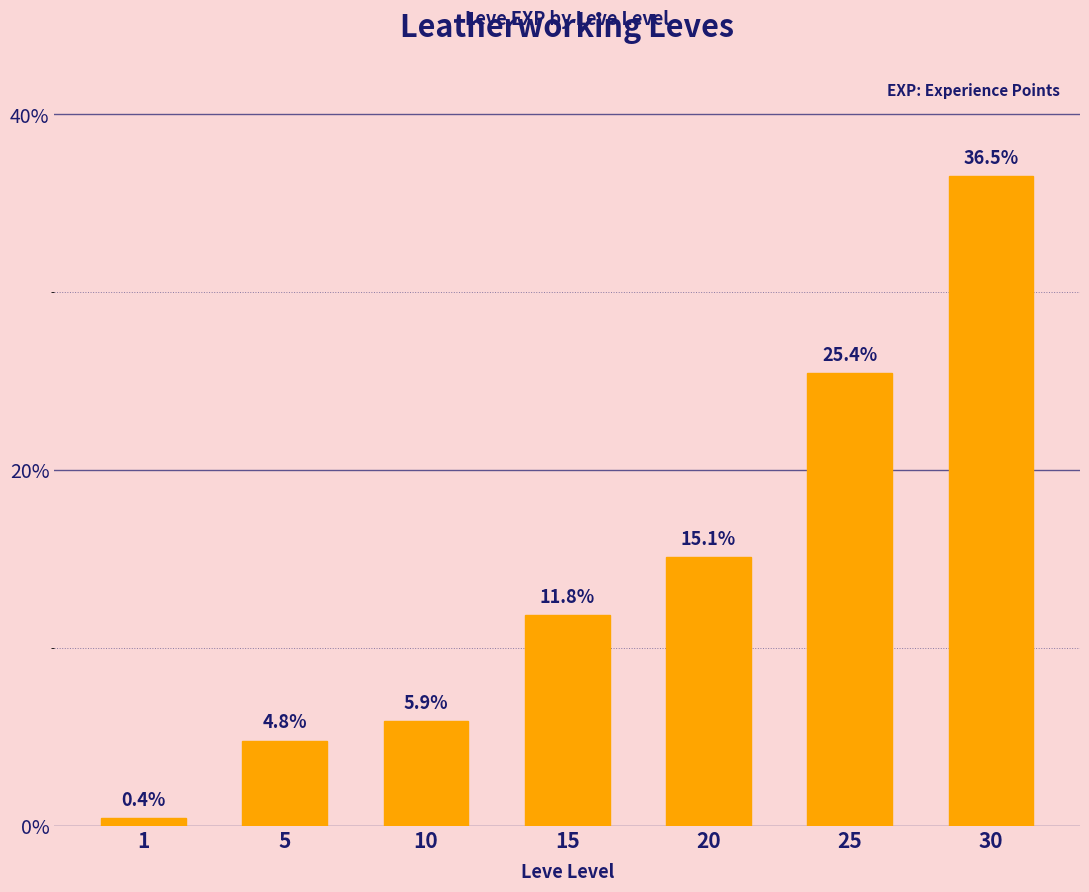

Reading right to left, what are all the values shown in this chart?

36.5	25.4	15.1	11.8	5.9	4.8	0.4